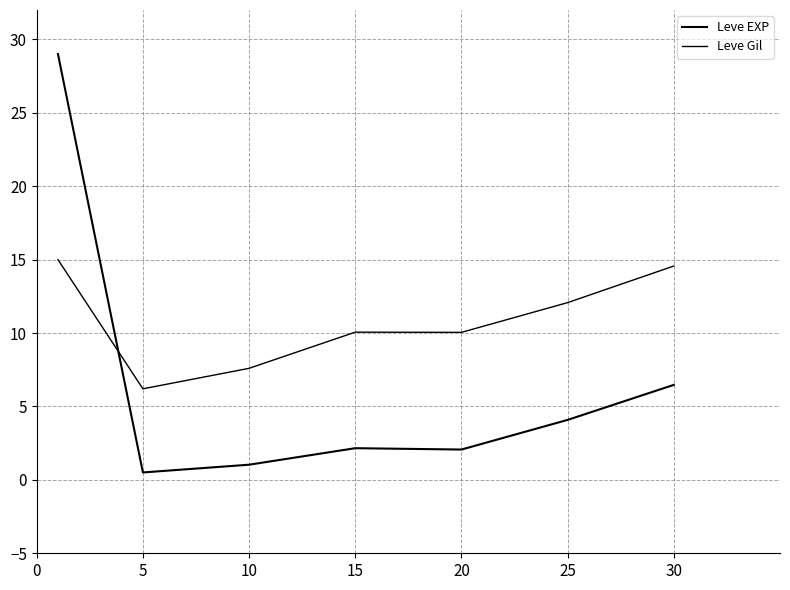

Which series has the widest spread of values?

Leve EXP